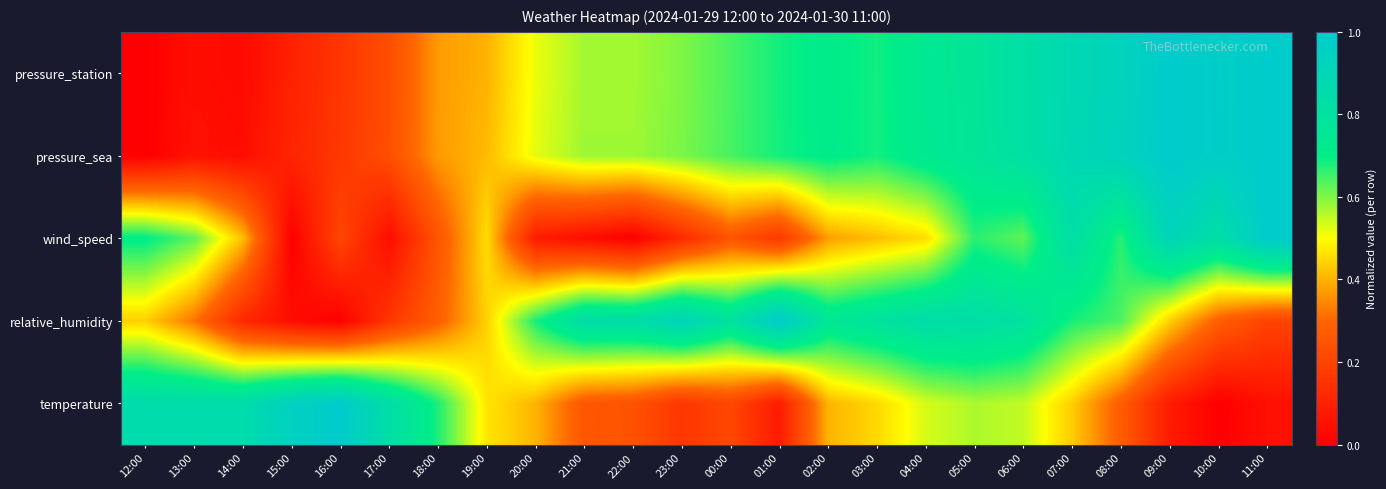

What is the difference between the highest and lowest values at 08:00?

0.7